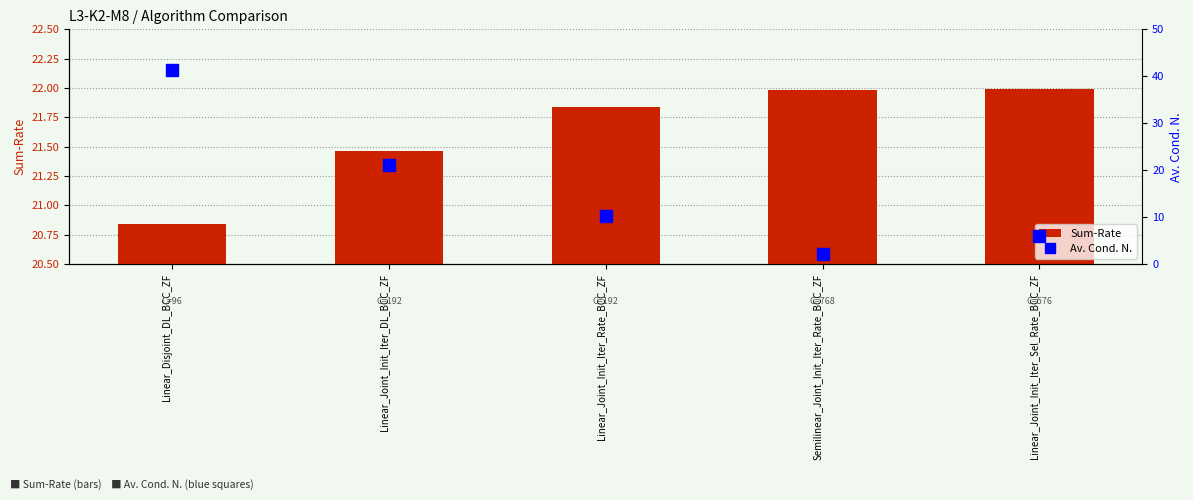

Reading left to right, what are all the values shown in this chart?

Sum-Rate: Linear_Disjoint_DL_BCC_ZF=20.8	Linear_Joint_Init_Iter_DL_BCC_ZF=21.5	Linear_Joint_Init_Iter_Rate_BCC_ZF=21.8	Semilinear_Joint_Init_Iter_Rate_BCC_ZF=22.0	Linear_Joint_Init_Iter_Sel_Rate_BCC_ZF=22.0
Av. Cond. N.: Linear_Disjoint_DL_BCC_ZF=41.3	Linear_Joint_Init_Iter_DL_BCC_ZF=21.2	Linear_Joint_Init_Iter_Rate_BCC_ZF=10.3	Semilinear_Joint_Init_Iter_Rate_BCC_ZF=2.1	Linear_Joint_Init_Iter_Sel_Rate_BCC_ZF=6.0